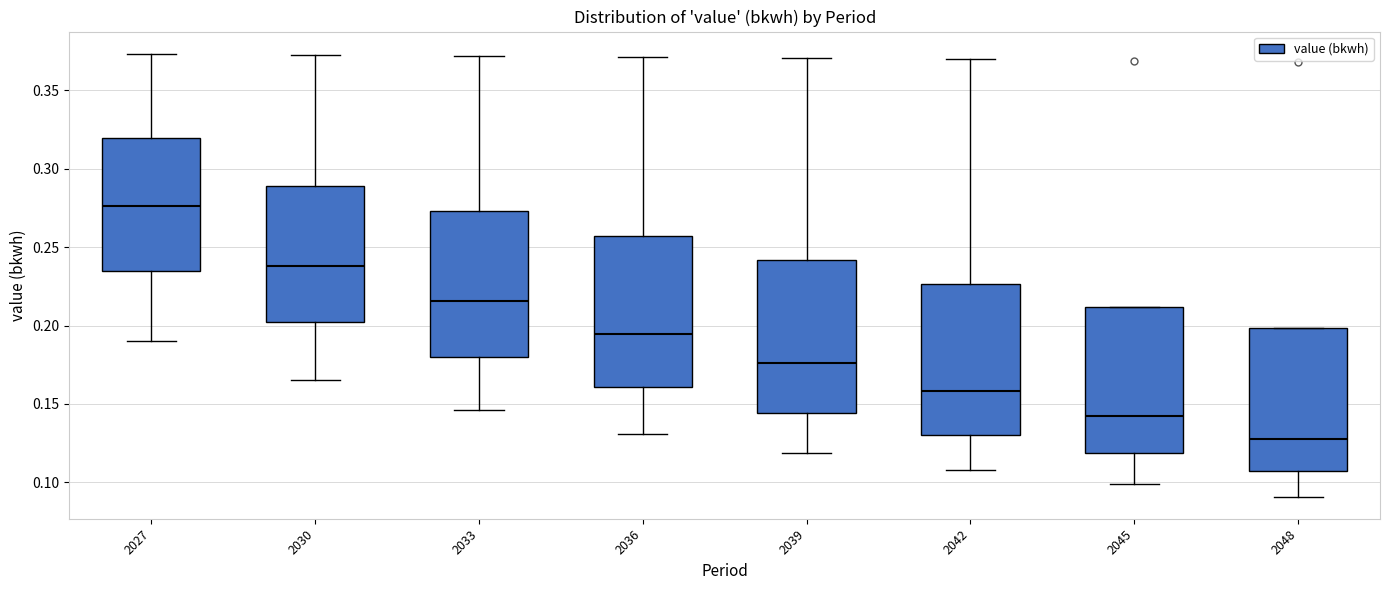

Where does the median line of the box at x = 2039 sit on the y-axis? The values are not printed on the chart, so give them approximately, as read against the axis.

0.175